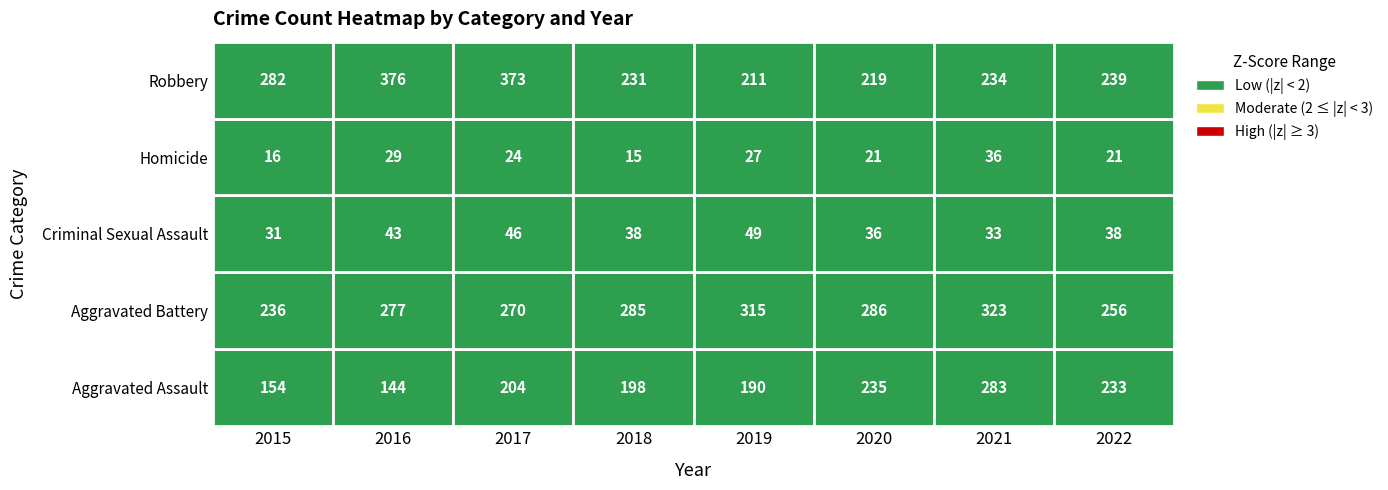

Where is Robbery nearest to the value 293?

2015